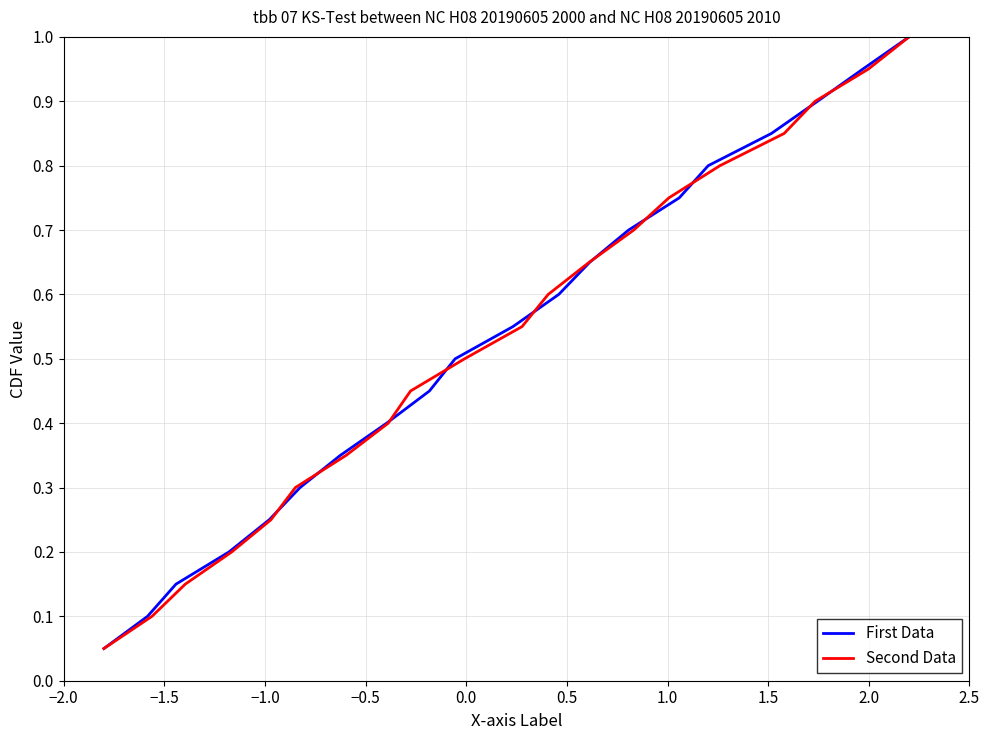

What is the maximum value for Second Data?

1.0